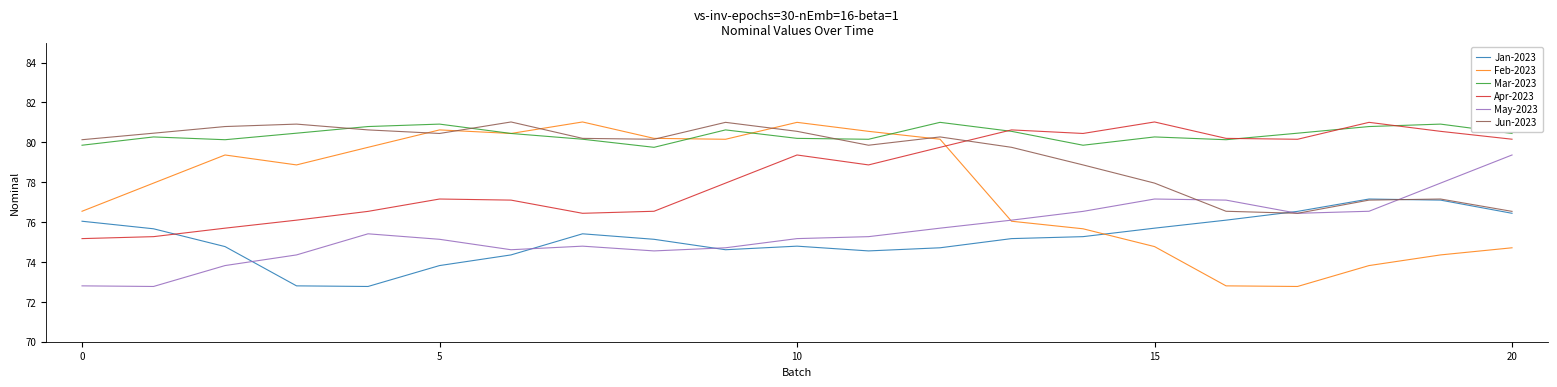

After their last crossing, which series has the higher values: Feb-2023 or Jan-2023?

Jan-2023